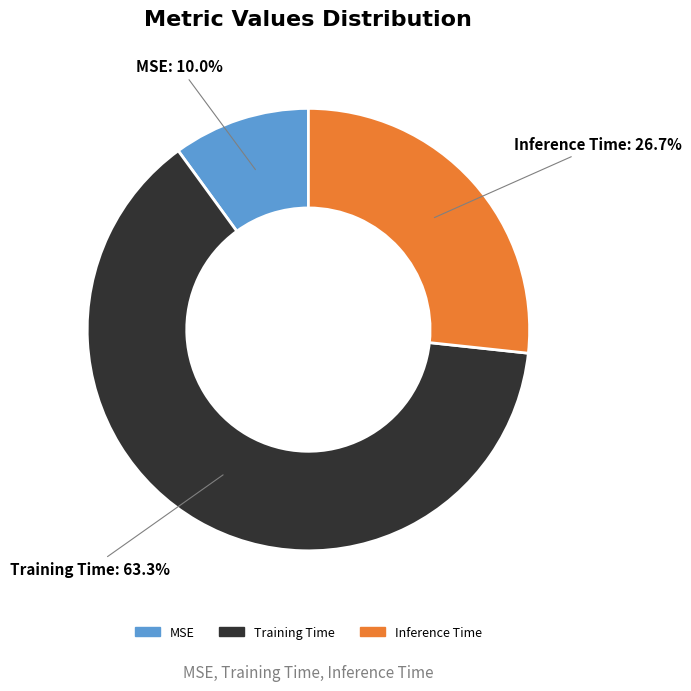

To the nearest percent, what portion does Inference Time represent?

27%